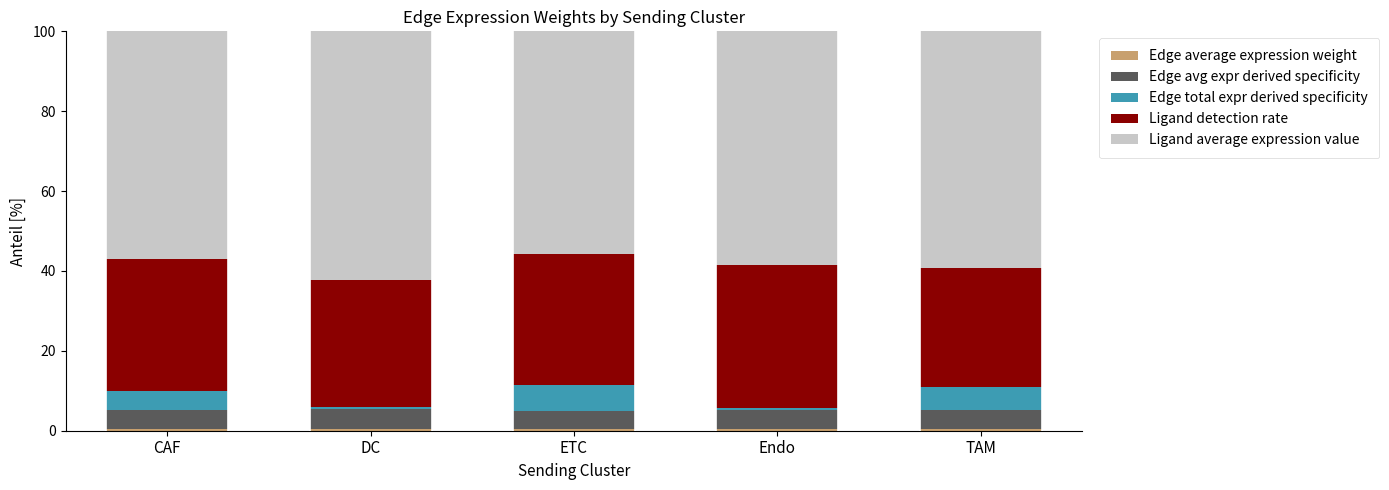

What is the label of the 2nd bar from the left?

DC